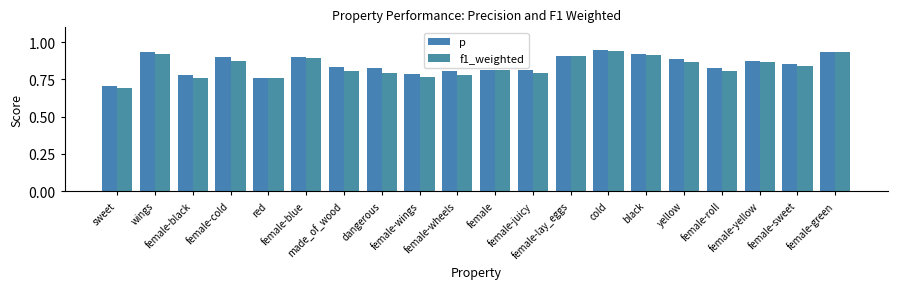

The value of f1_weighted at female-yellow is 0.9. True or false?

True